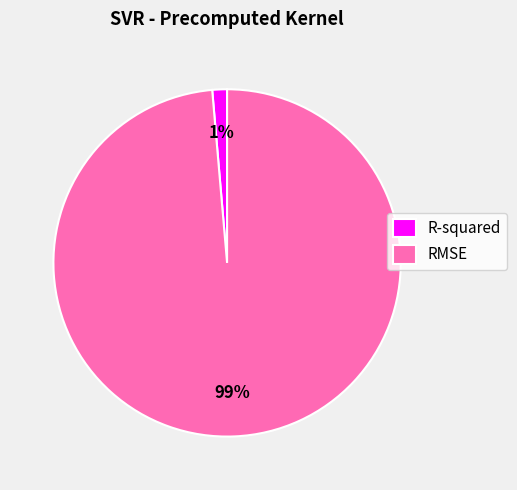

Is it true that RMSE is 99% of the pie?

True